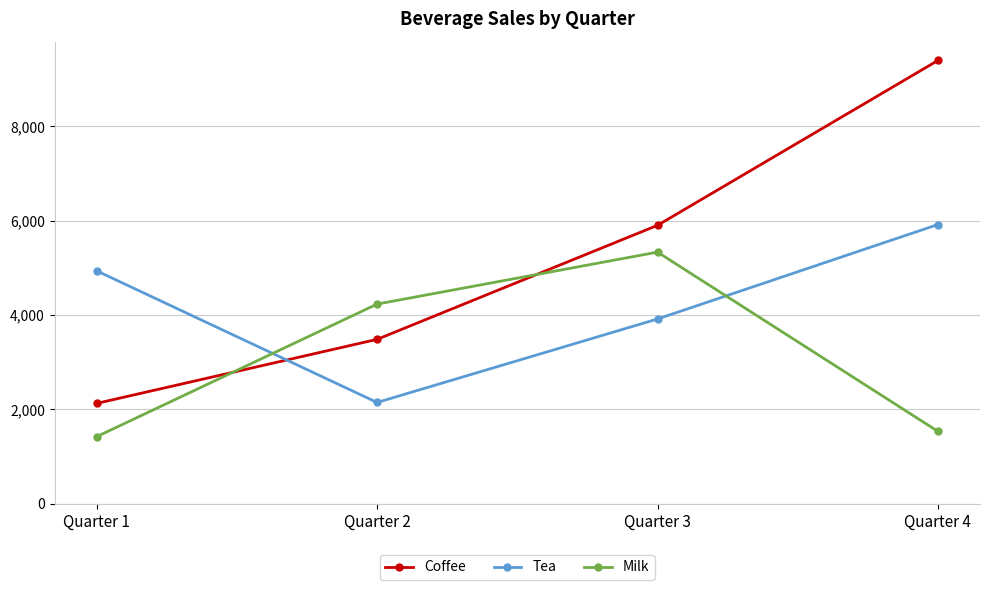

How many lines are shown in the chart?

3